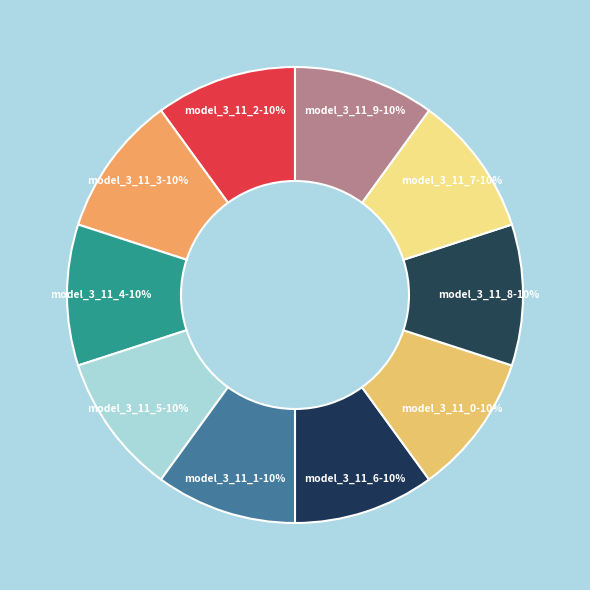

Which slice is the largest?

model_3_11_1